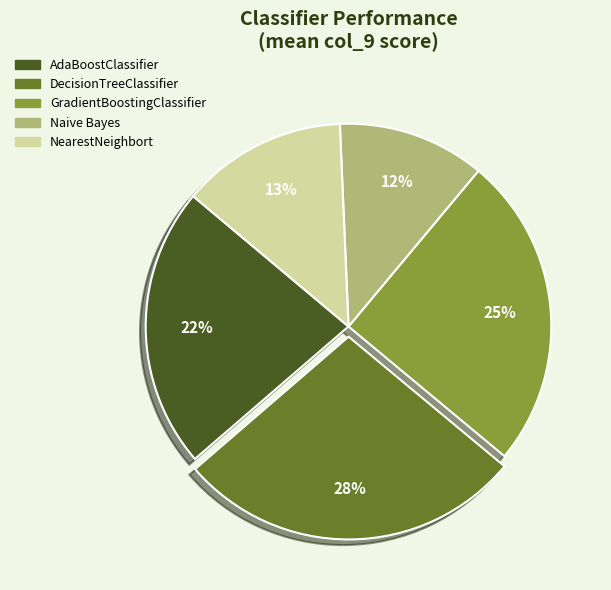

How many segments does this pie chart have?

5